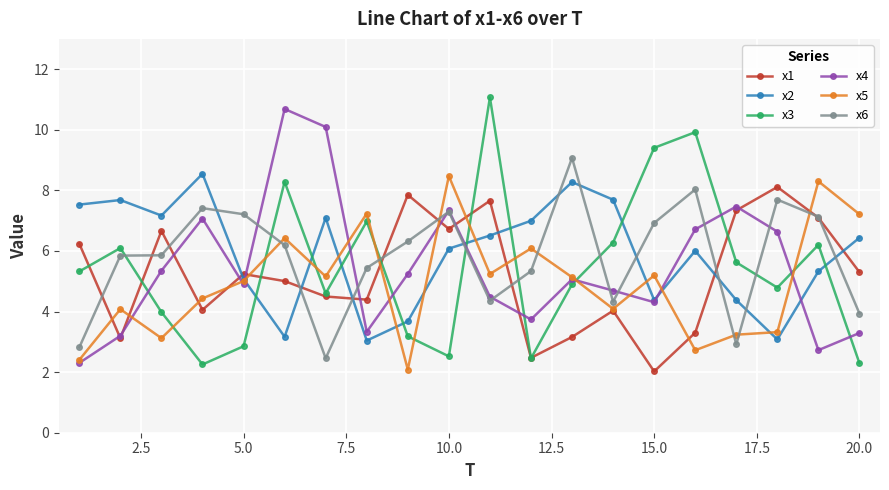

What is the minimum value shown in the chart?

2.0